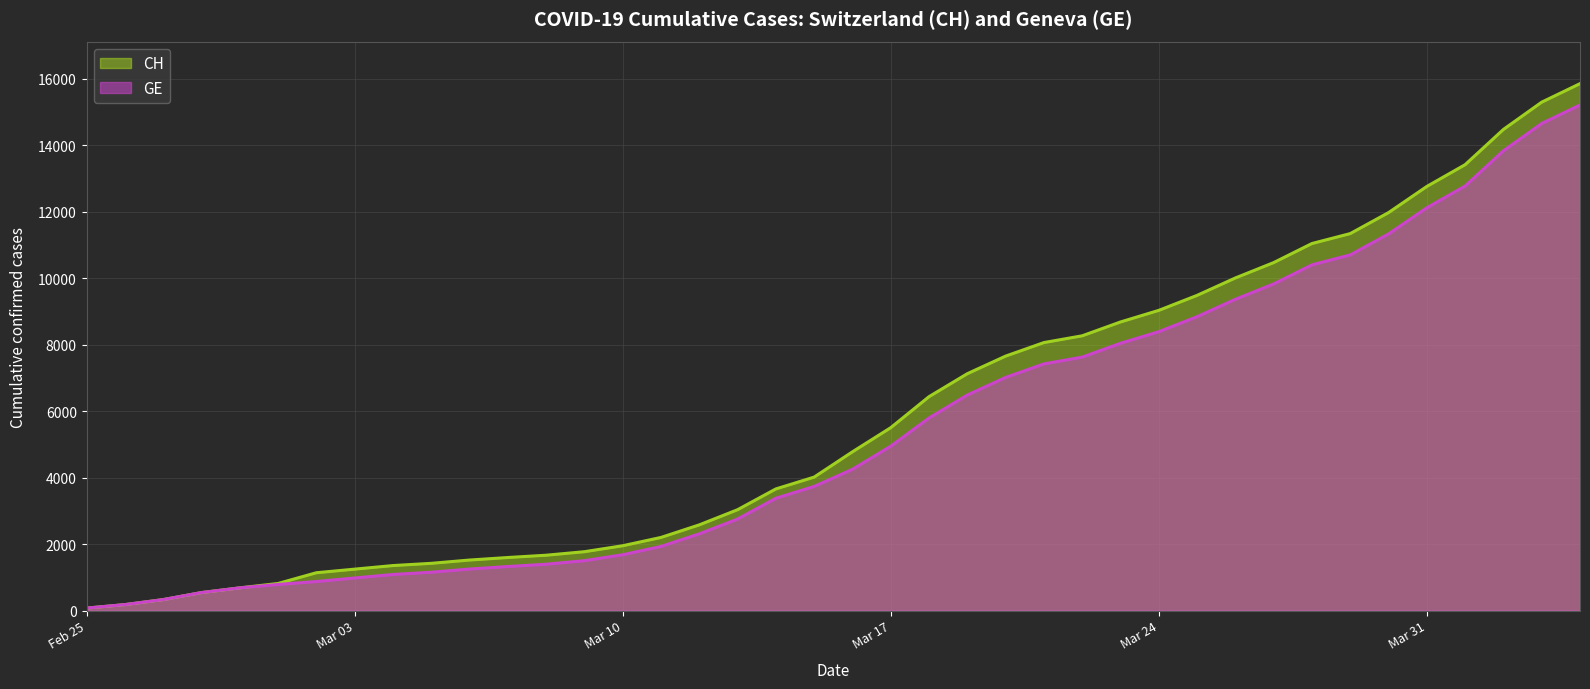

The value of GE at Mar 03 is 979. True or false?

True